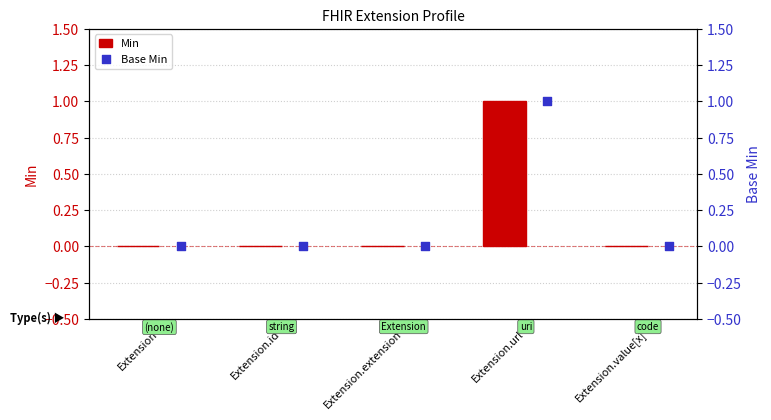

What are all the series names shown in the legend?

Min, Base Min